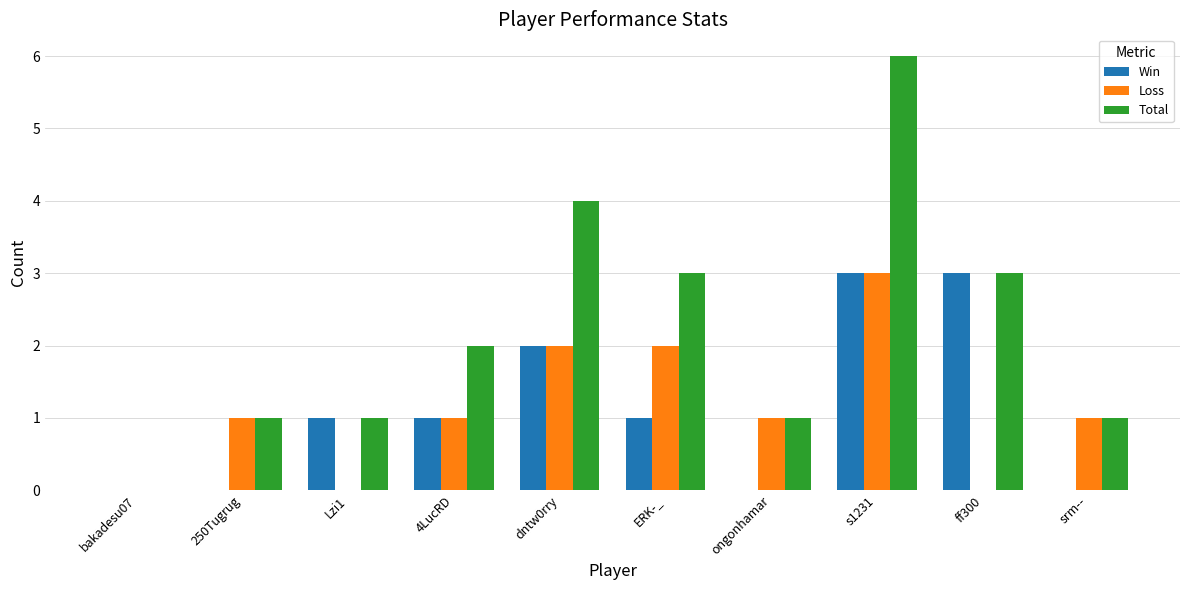

What is the sum of all Total values?

22